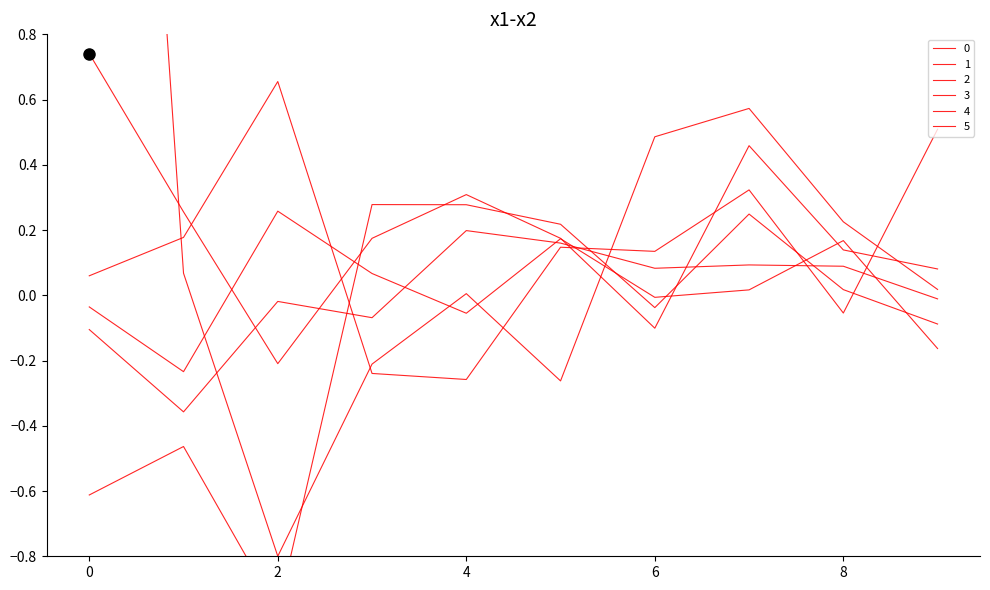

In 5, how many points are lower than both neighbors (excluding endpoints)?

2